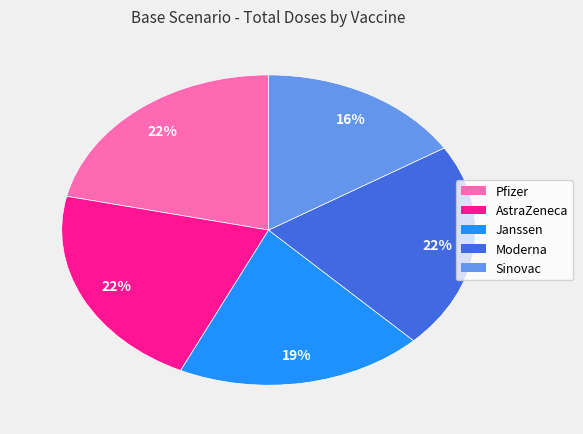

To the nearest percent, what is the combined percentage of Pfizer and Sinovac?

38%